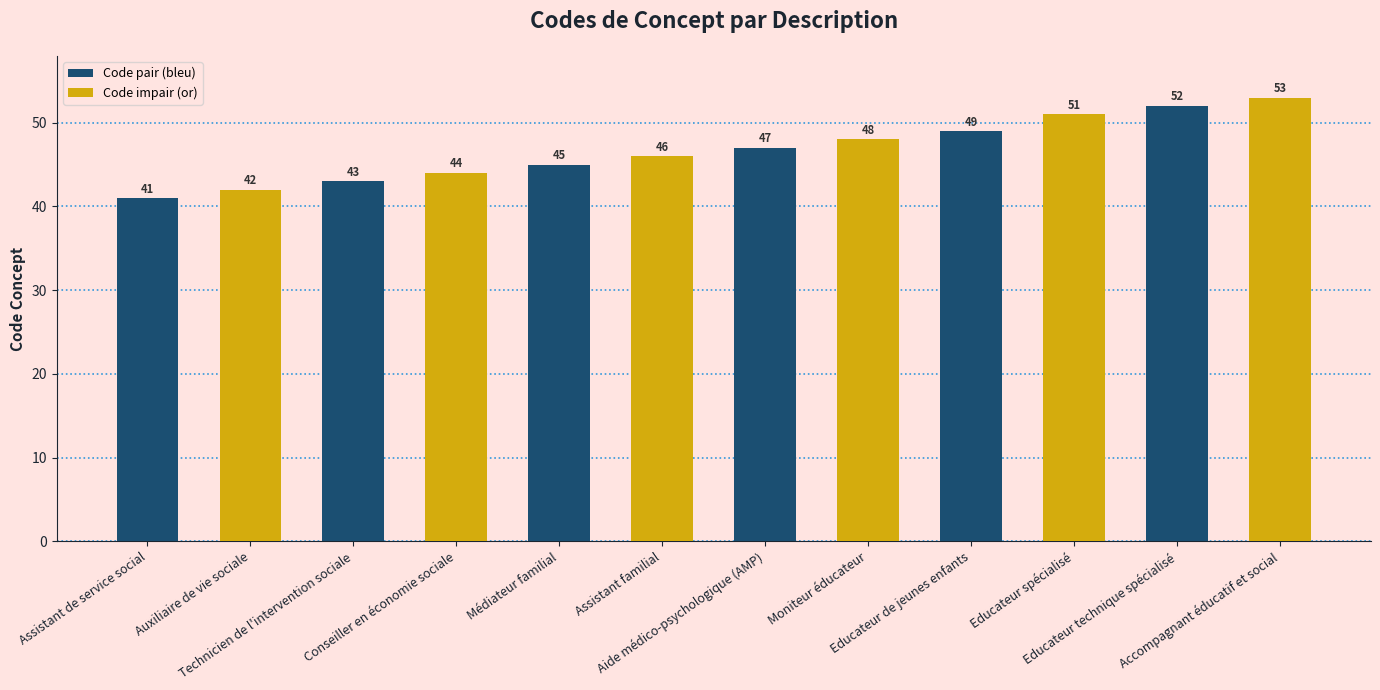

True or false: the data shows 64 at Assistant familial.

False